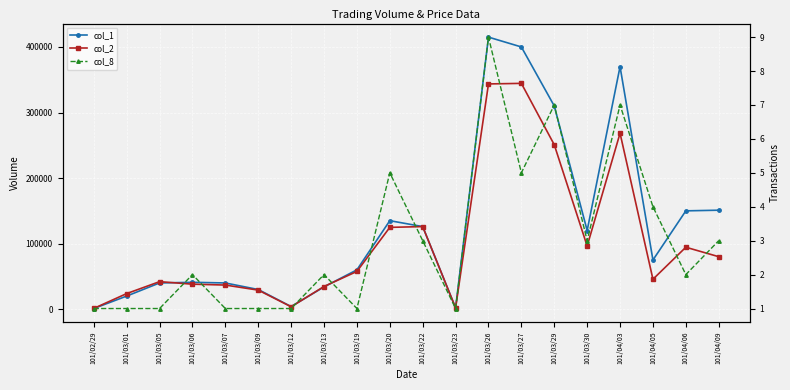

What position from the left is 101/03/07?

5